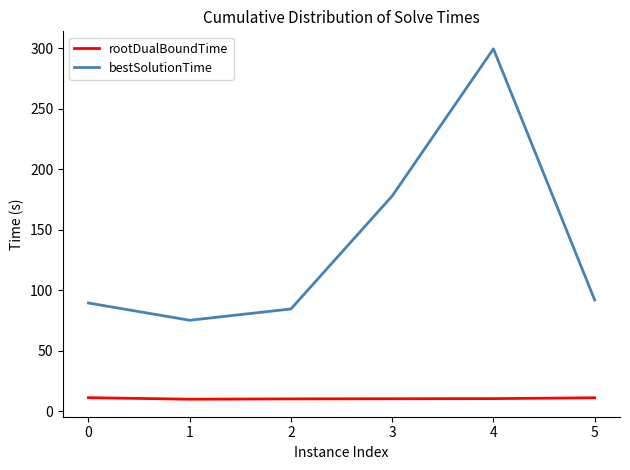

What is the maximum value for rootDualBoundTime?

11.2